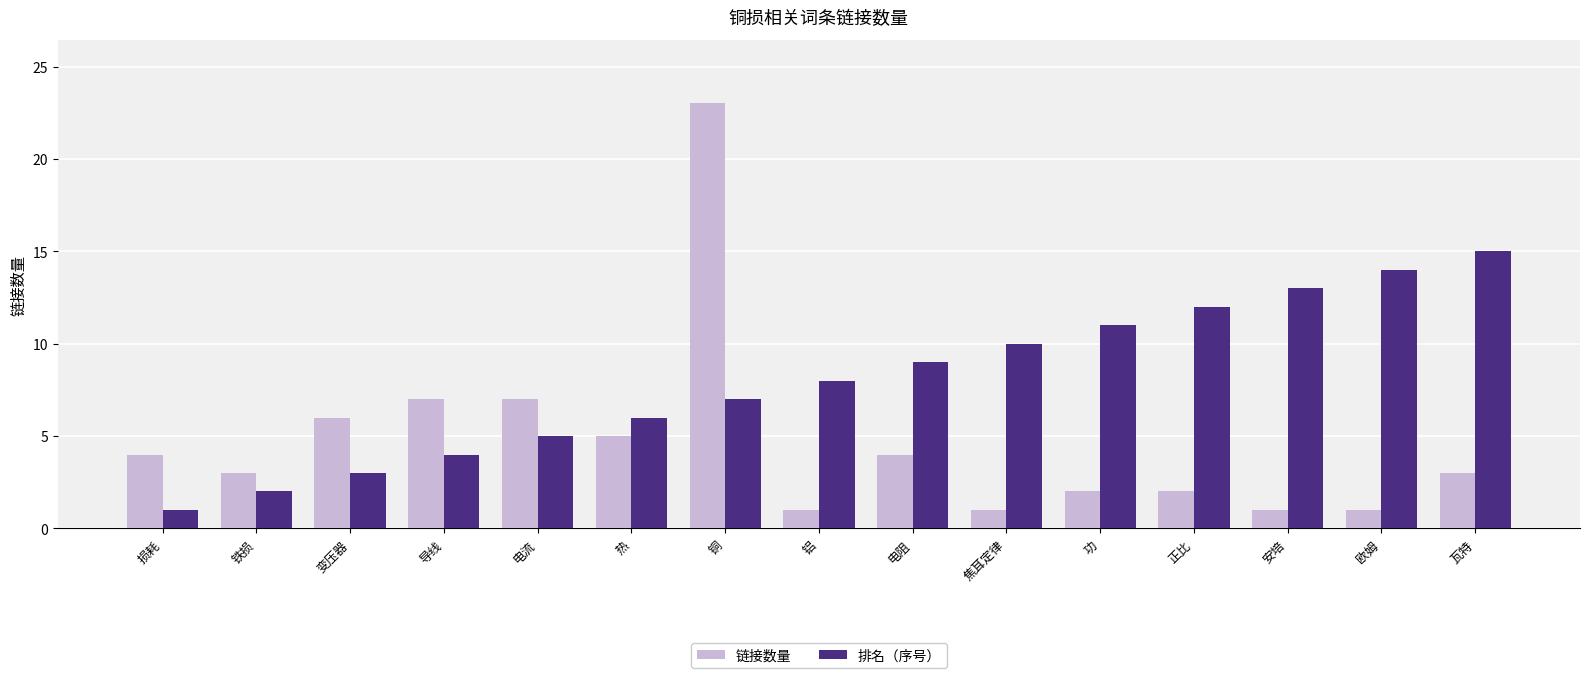

What is the difference between the second highest and second lowest values in the 排名（序号） series?

12